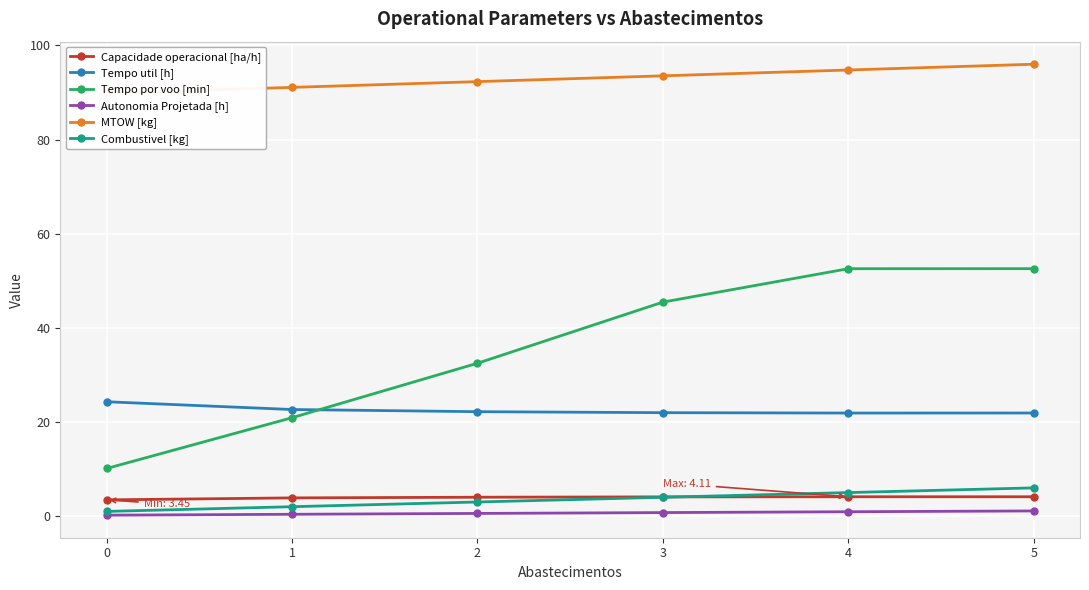

True or false: Tempo por voo [min] has more than 0 interior local peaks.

False